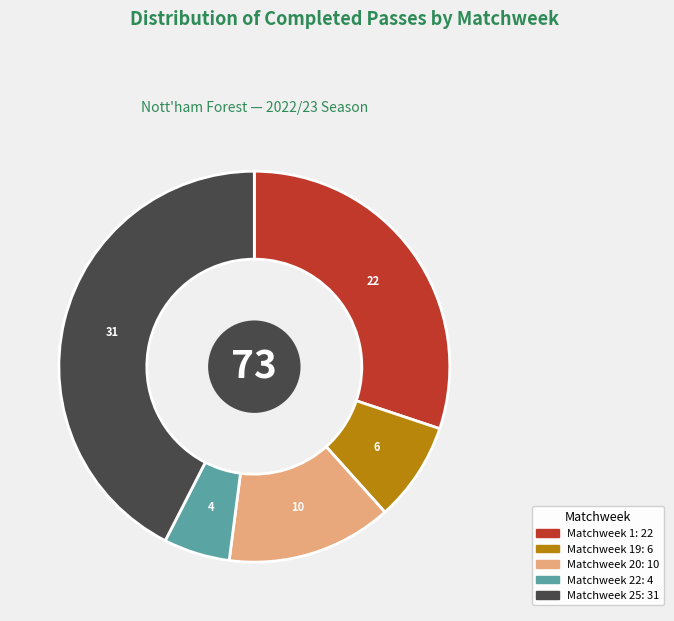

Does any single category account for the majority?

No